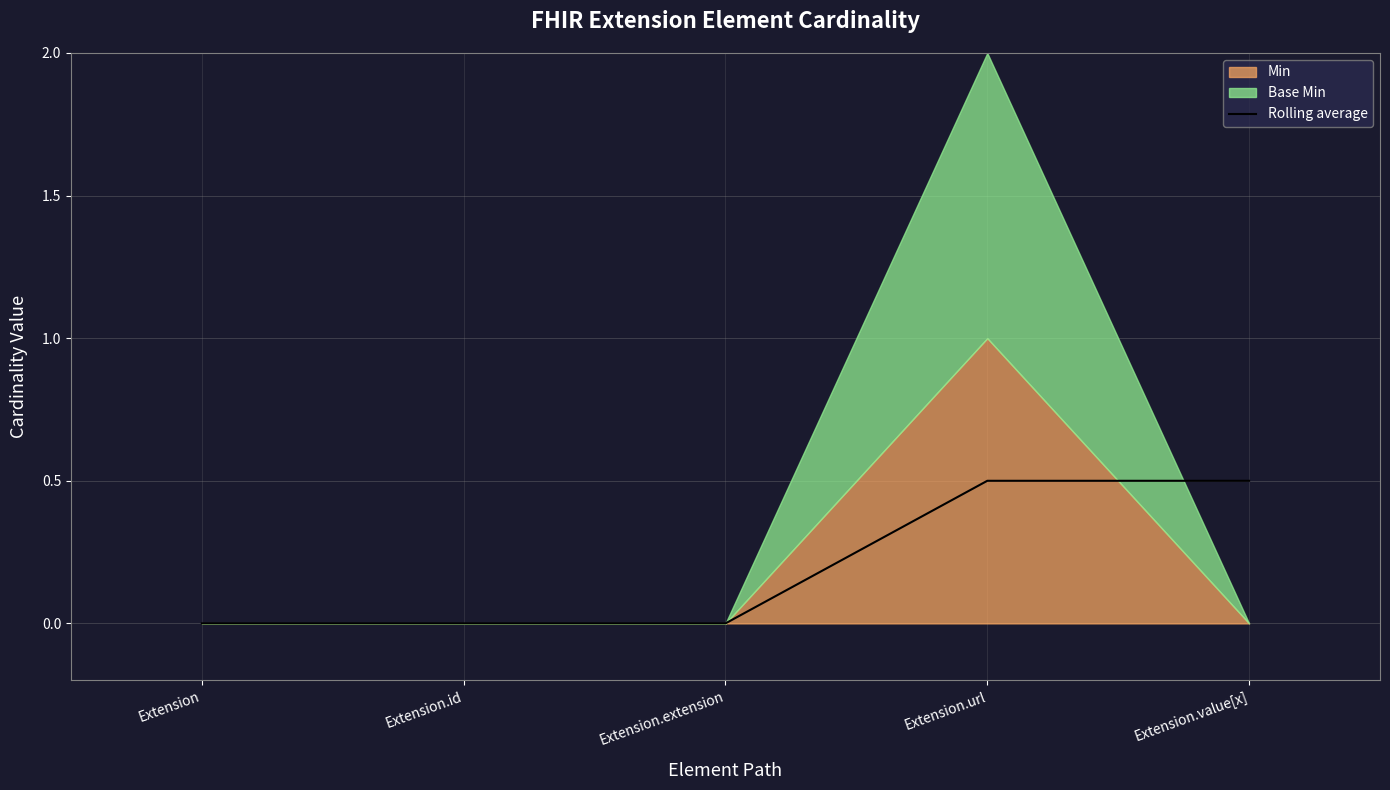

How many lines are shown in the chart?

1